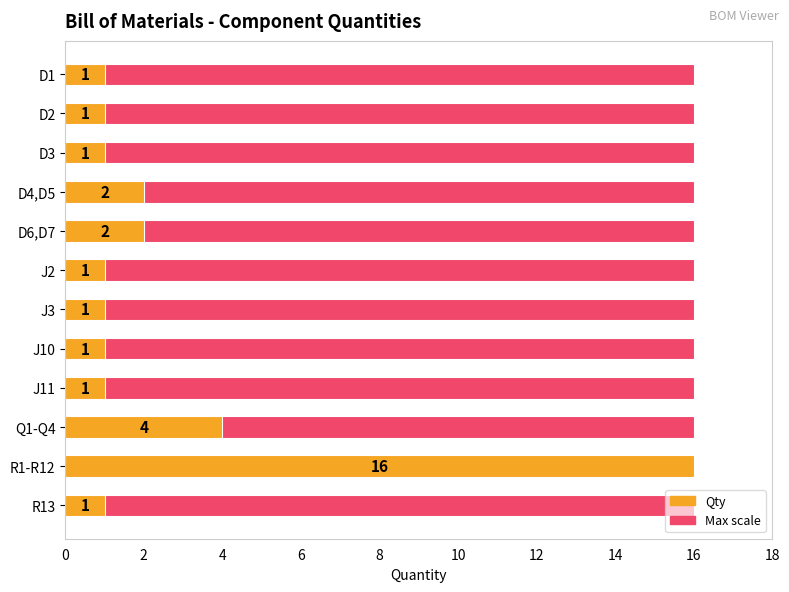

List the series in order of their peak value, lowest first.

Max Qty (reference scale), Qty